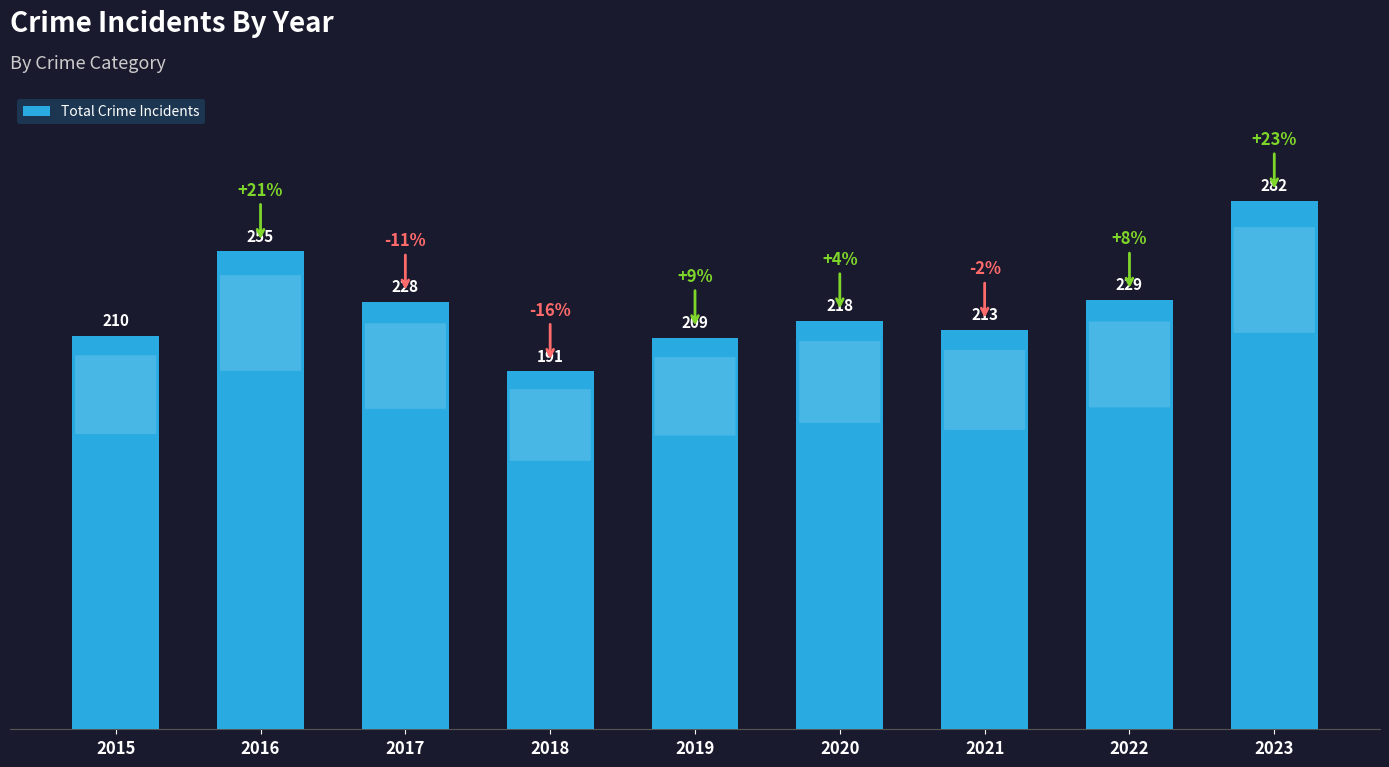

Does the chart contain any negative values?

No